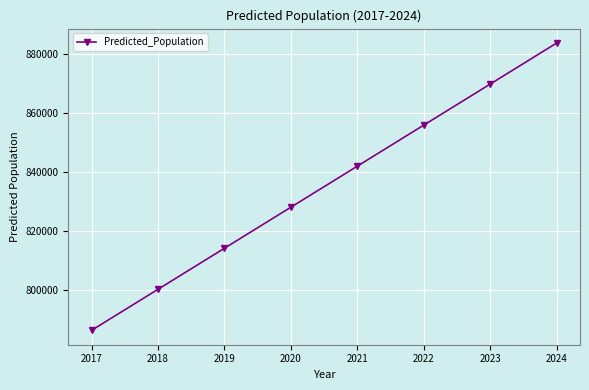

Is it true that the value at 2019 is 1099478.1?

False